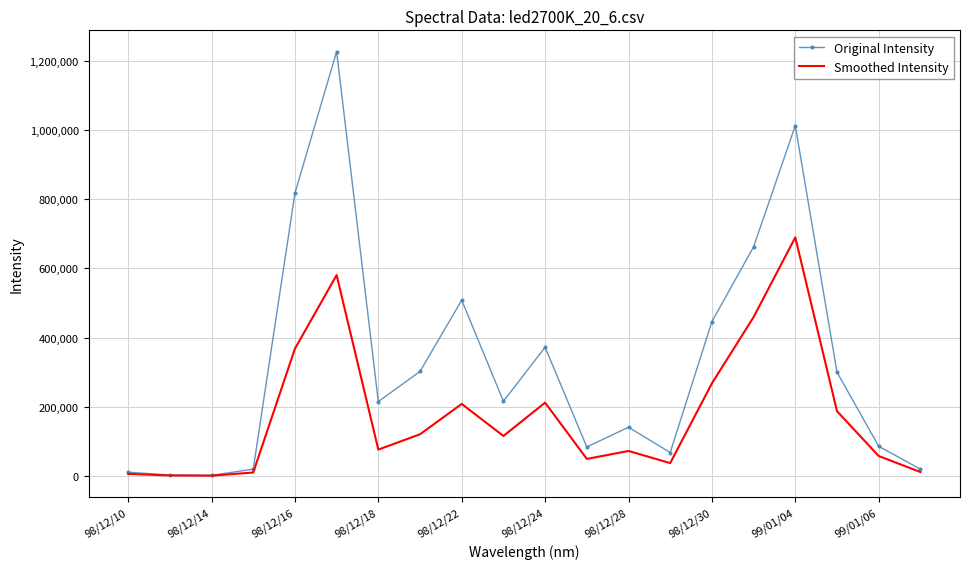

Which series has the largest total across all categories?

Original Intensity